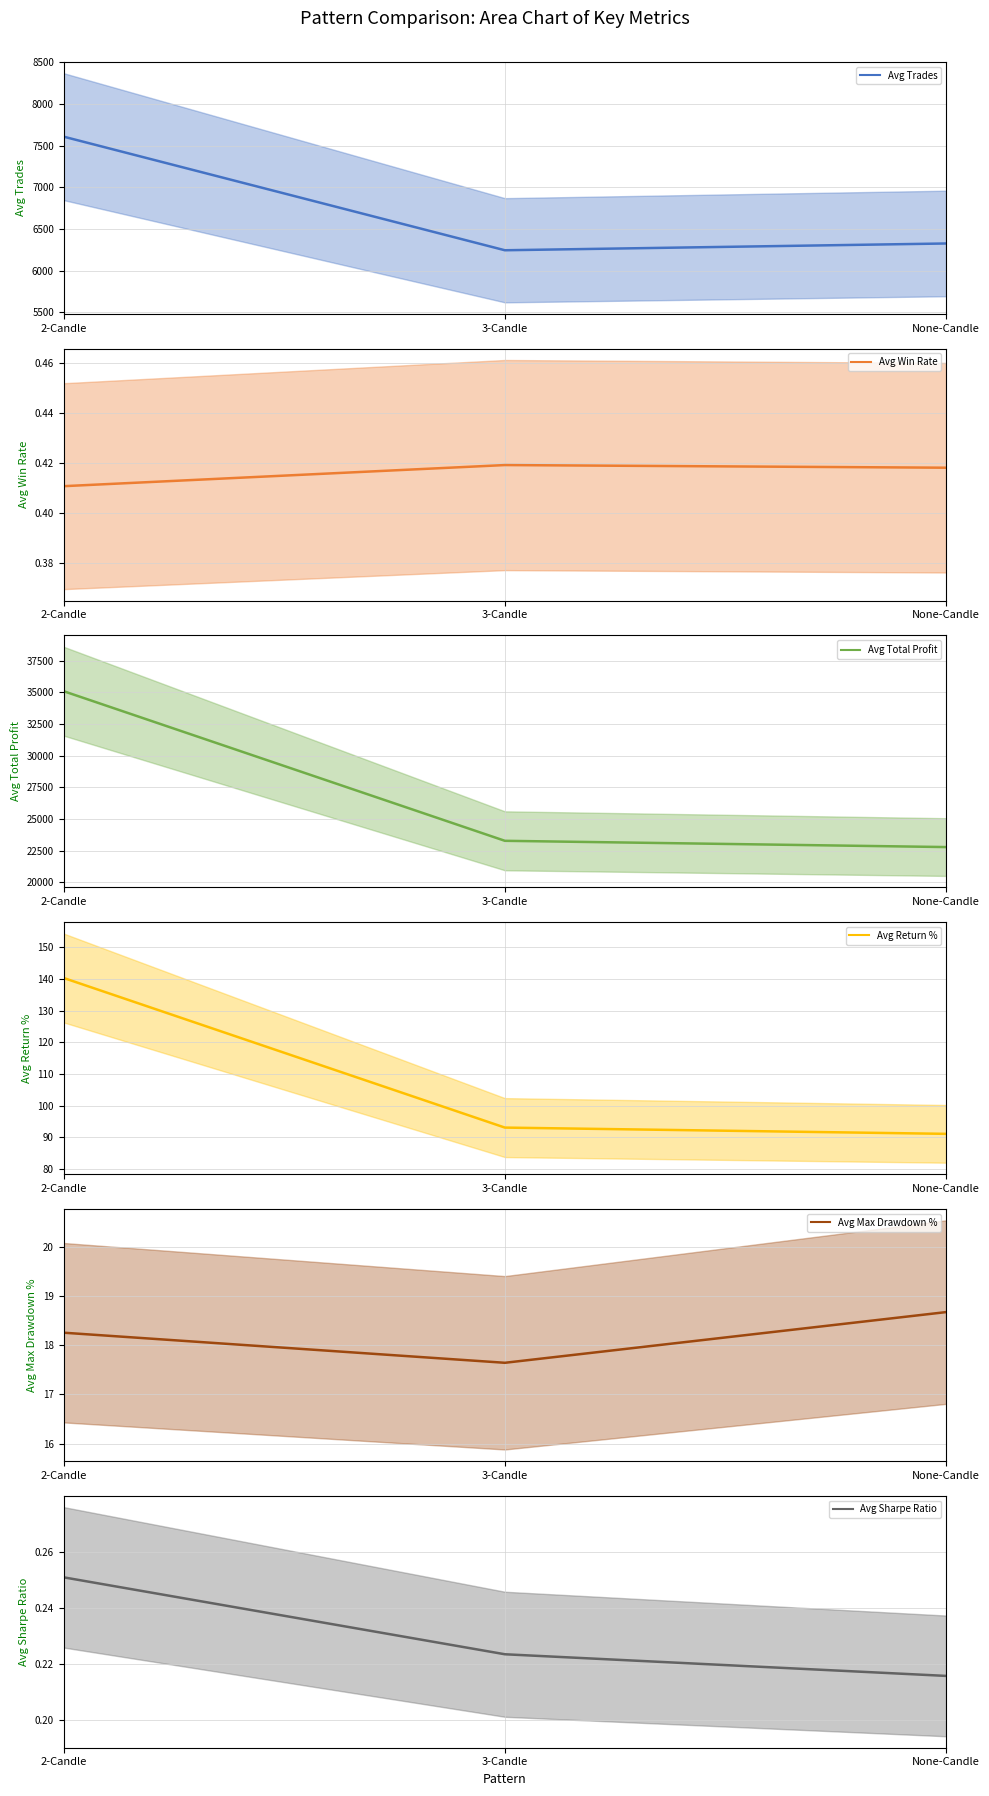

Is this an area chart (filled region under the line)?

No